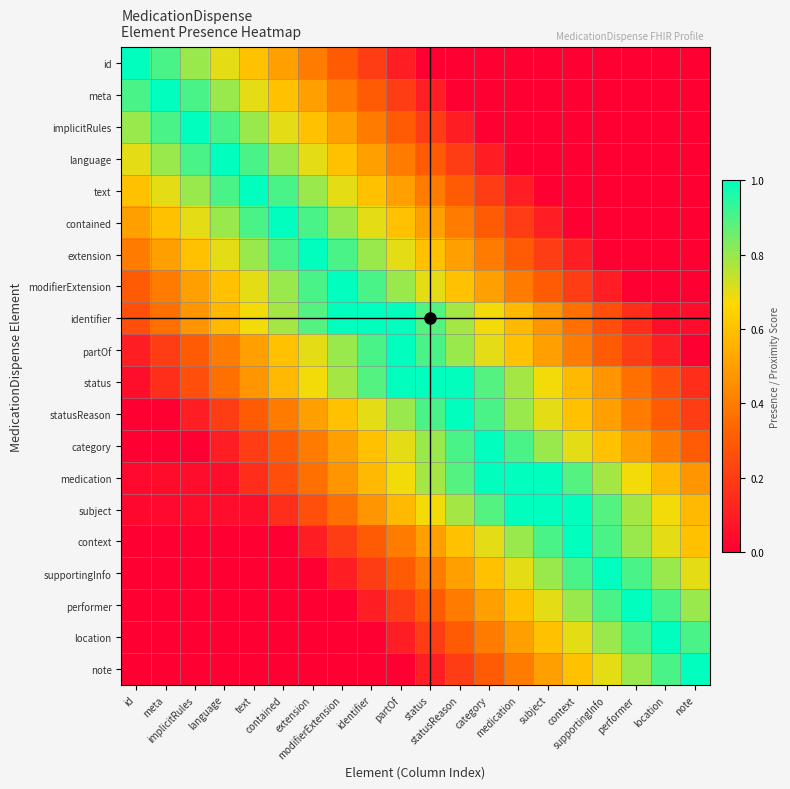

How many data points does each series have?

20